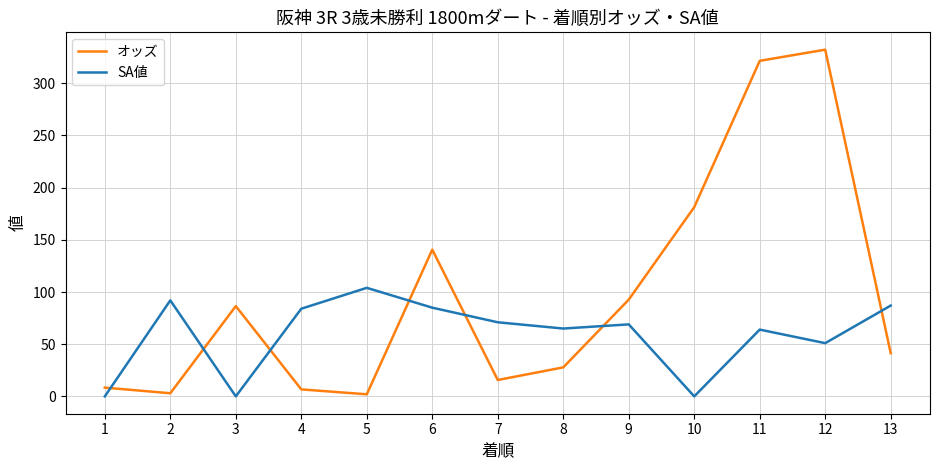

What is the sum of all SA値 values?

772.0